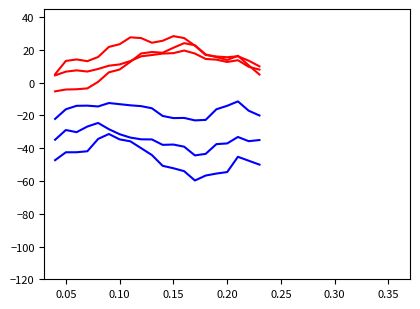

Does the chart display data point markers on the line(s)?

No